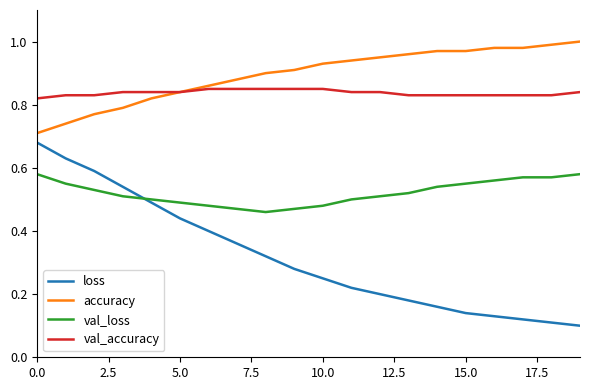

True or false: val_loss and val_accuracy cross at least once.

False